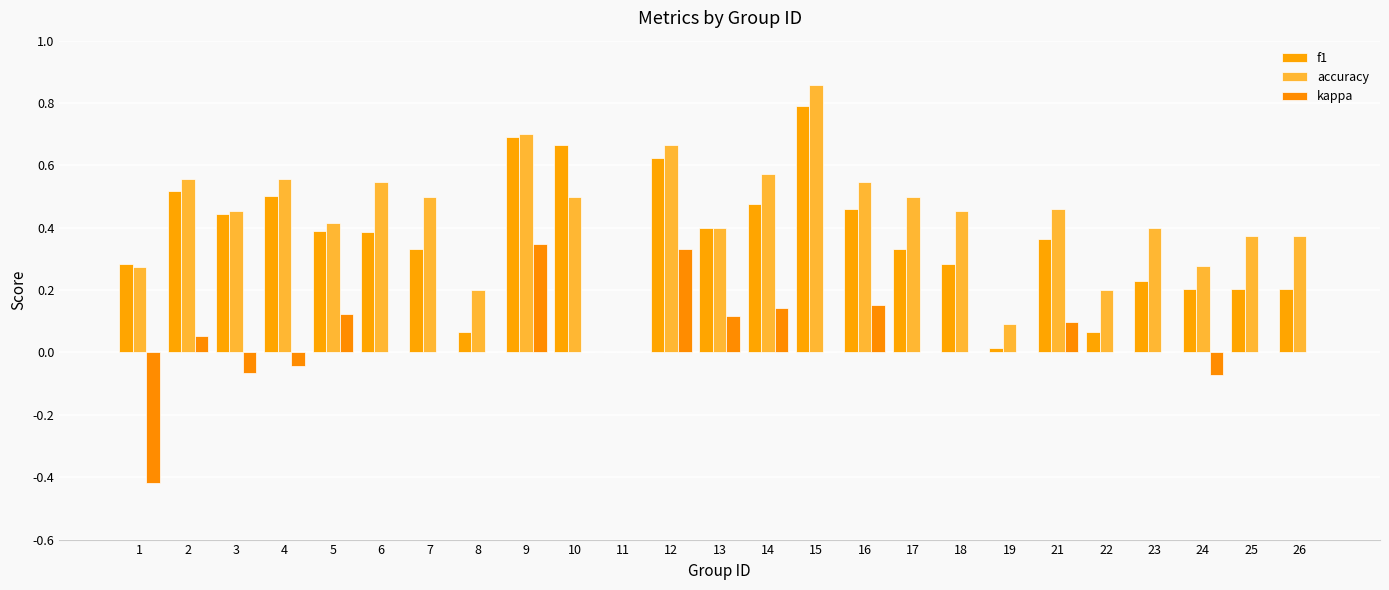

Are the bars horizontal?

No